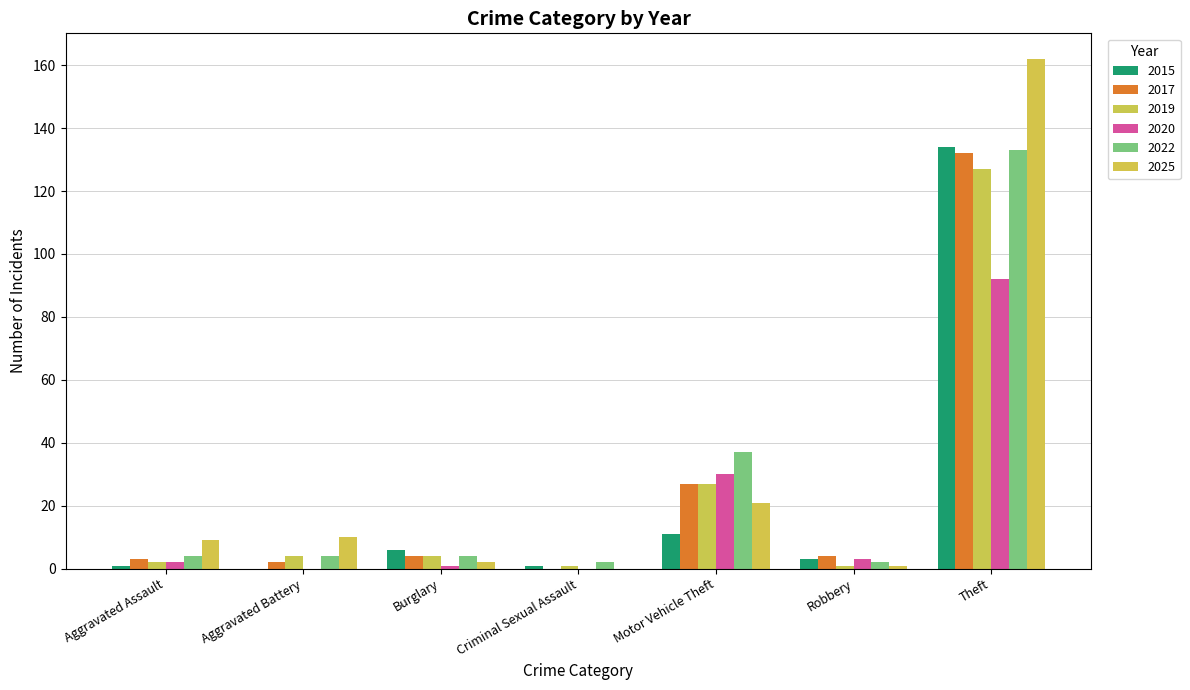

Between Aggravated Battery and Theft, which series saw the biggest shift?

2025